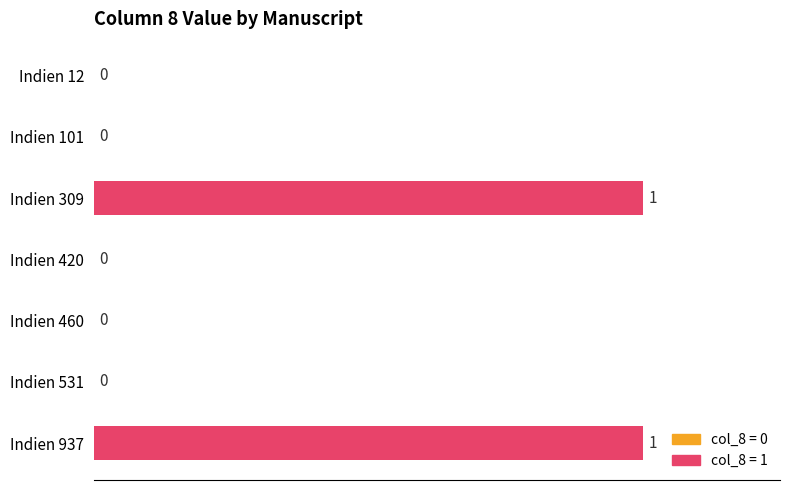

What is the change in value from Indien 420 to Indien 937?

+1